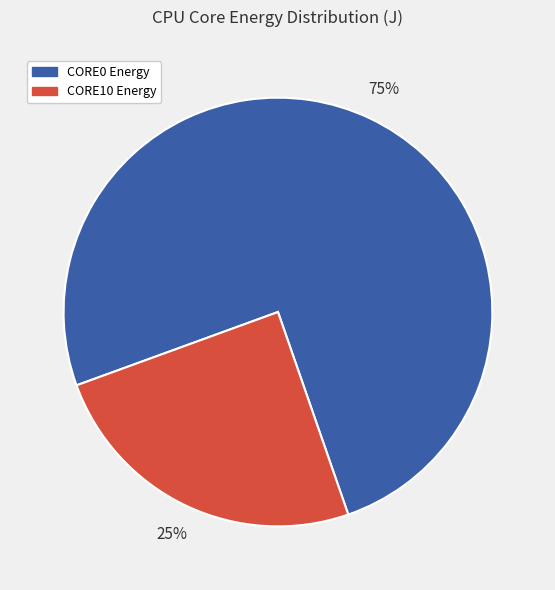

Is it true that CORE0 is 75% of the pie?

True